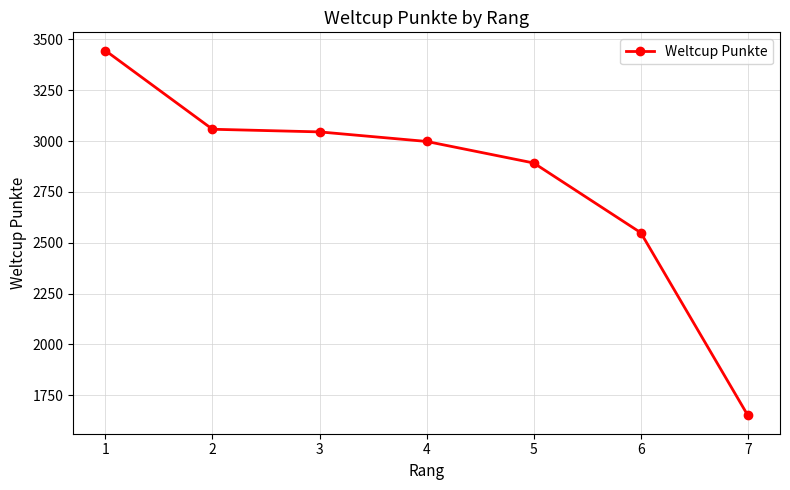

Reading right to left, list all the values displayed in this chart.

7=1650	6=2549	5=2892	4=2998	3=3045	2=3058	1=3445